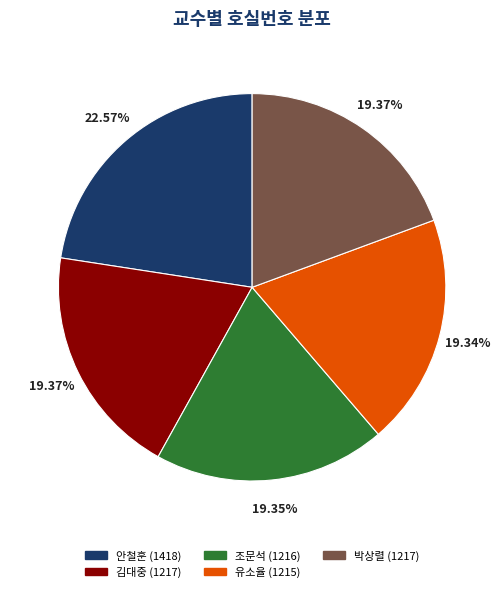

Combined, do 유소율 and 박상렬 account for over 50%?

No